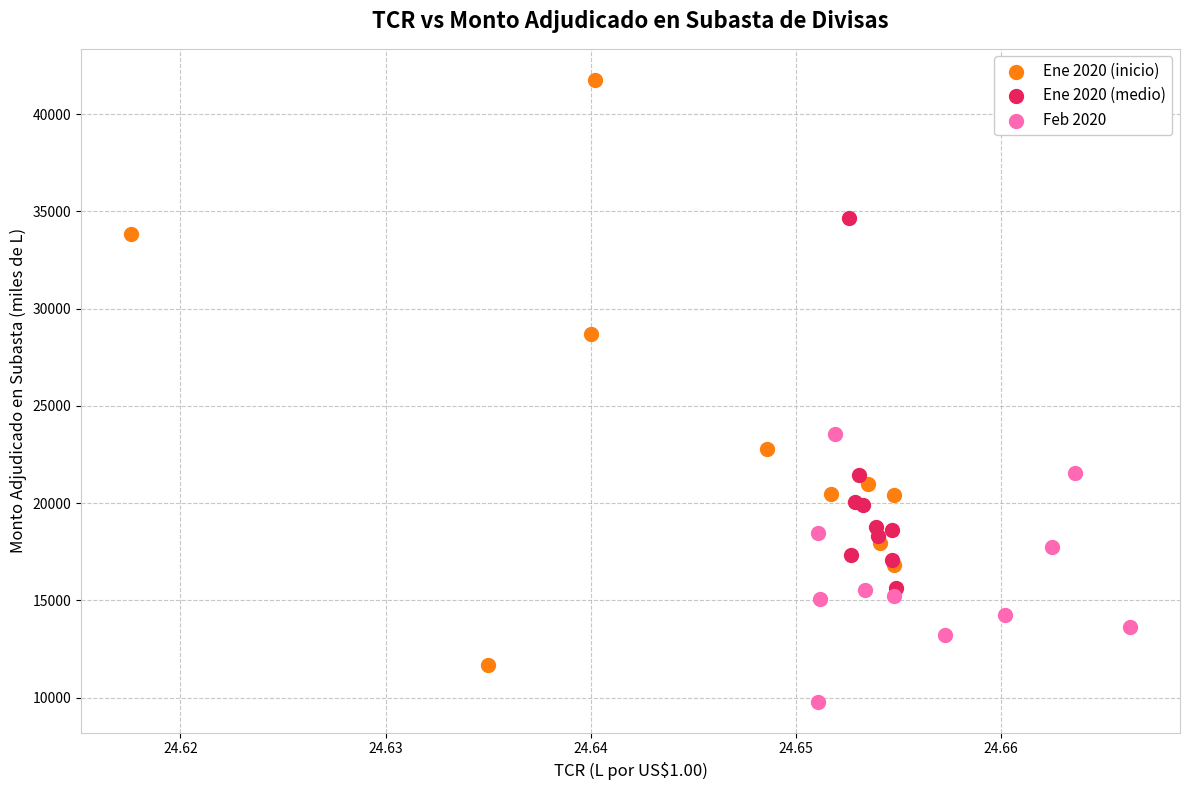

Which series reaches the maximum Y coordinate?

Ene 2020 (inicio)